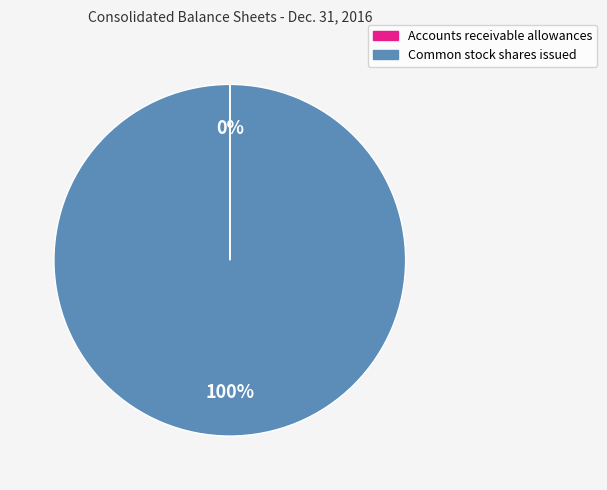

Is it true that Common stock shares issued is 100% of the pie?

True